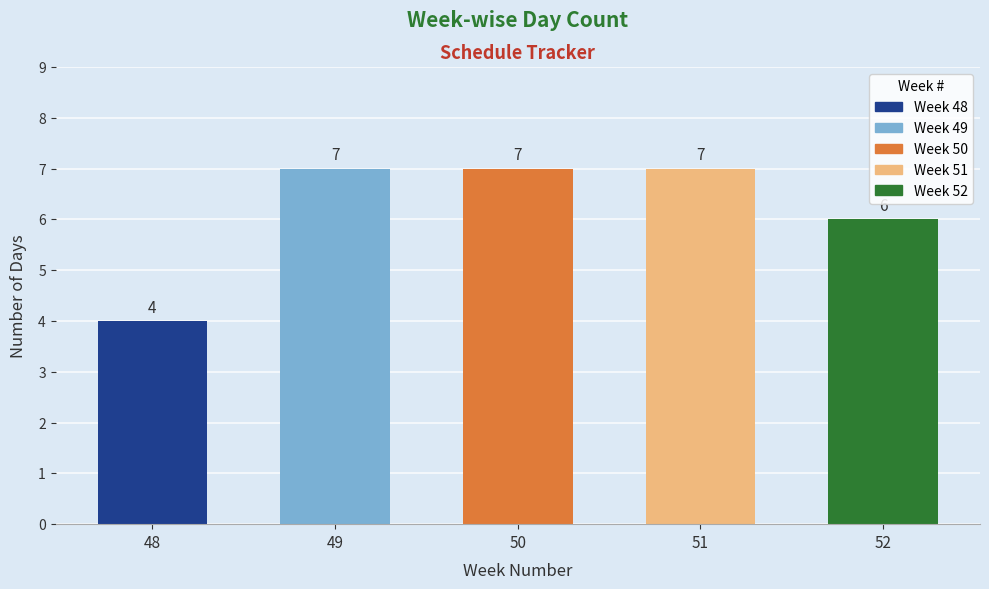

What is the smallest value displayed?

4